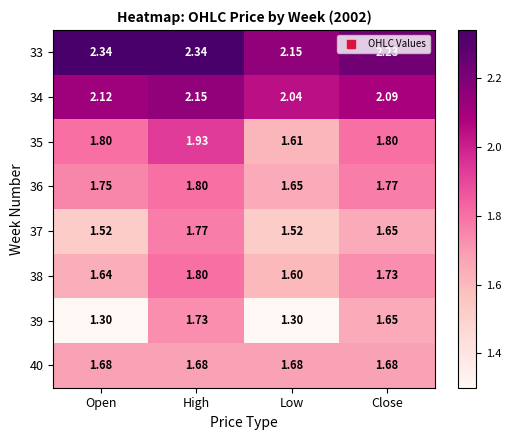

Which category has the lowest value in the 36 series?

Low